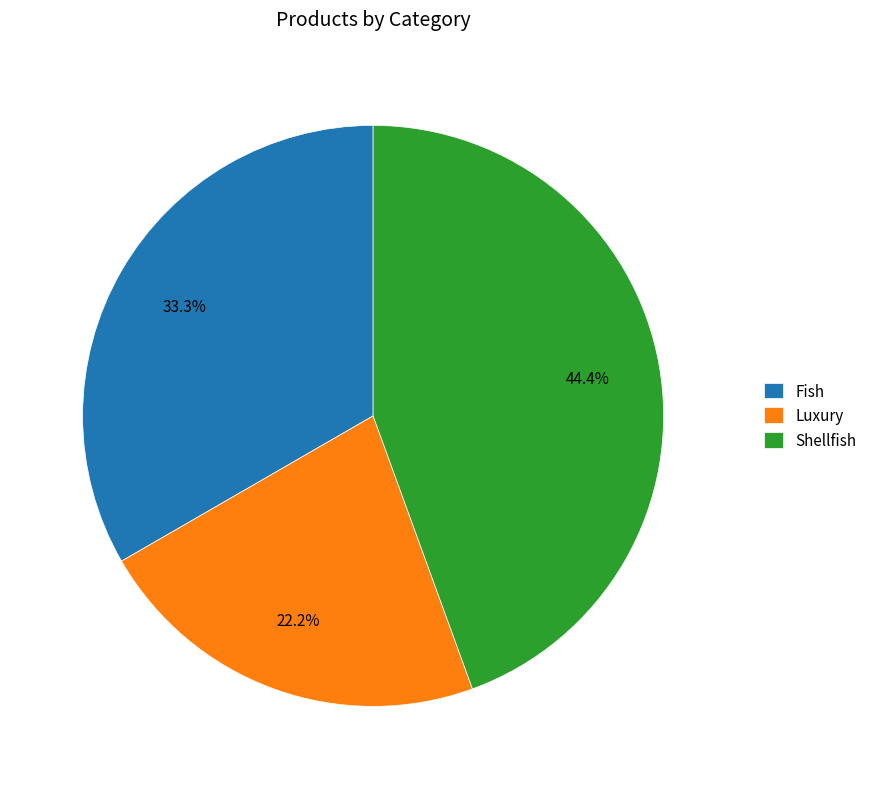

Is it true that Fish is 28% of the pie?

False